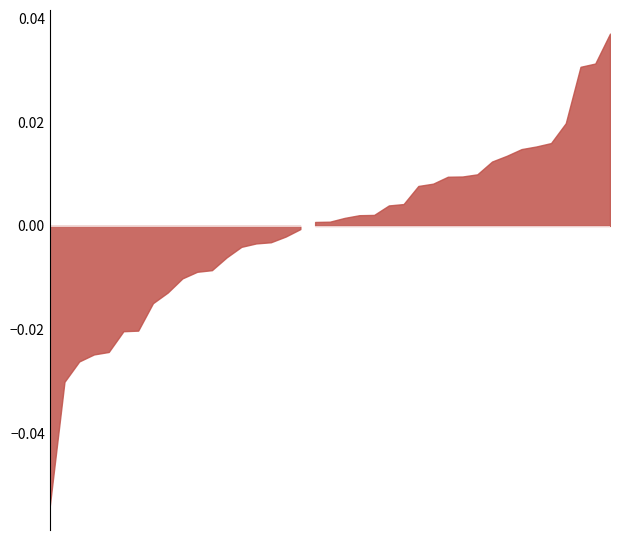

Between 18 and 22, which is larger?

18